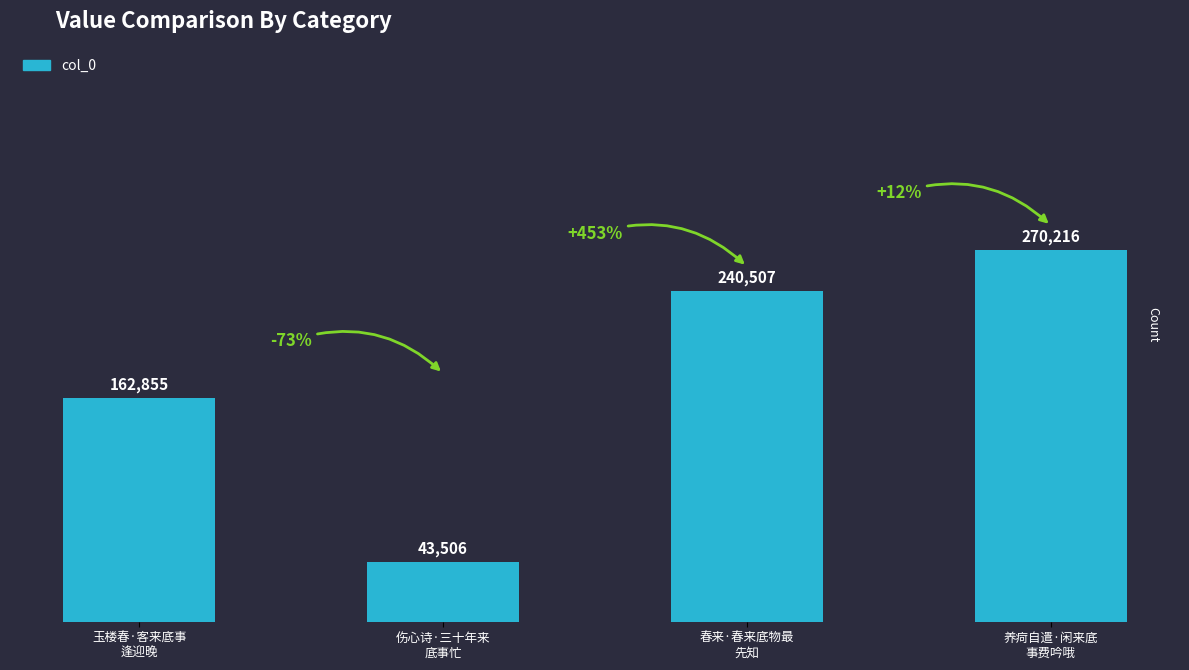

What is the approximate value at 玉楼春·客来底事
逢迎晚?

162855